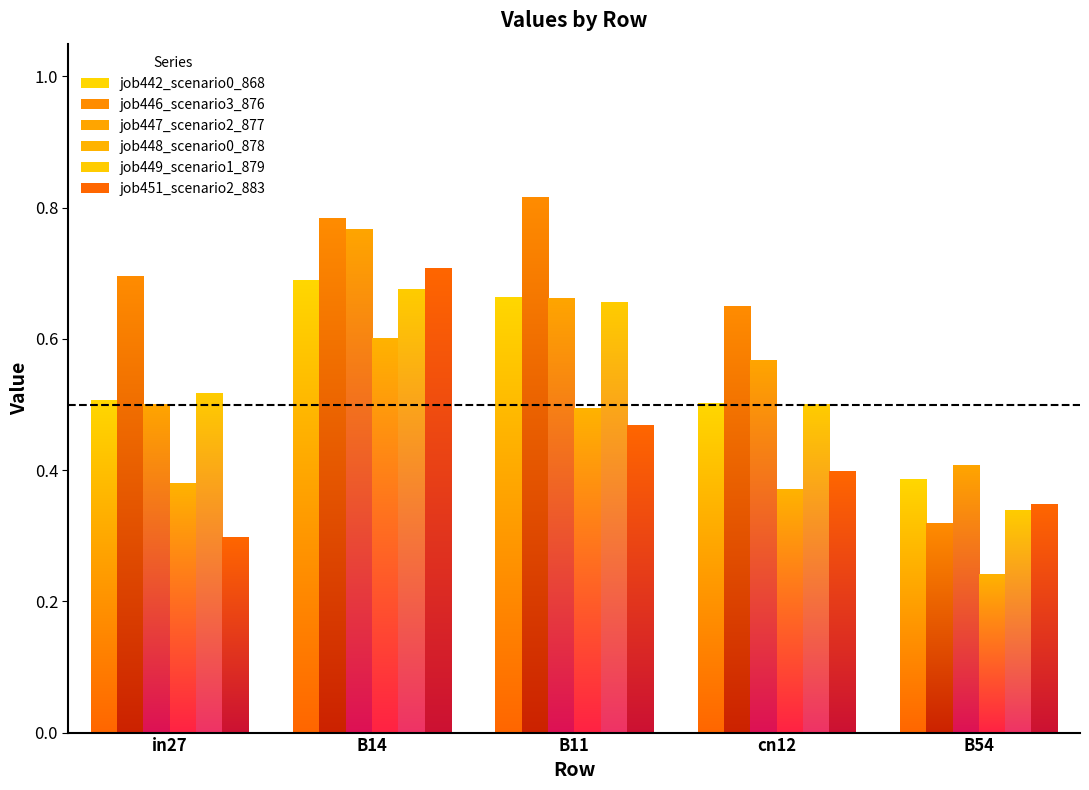

Which series has the largest total across all categories?

job446_scenario3_876